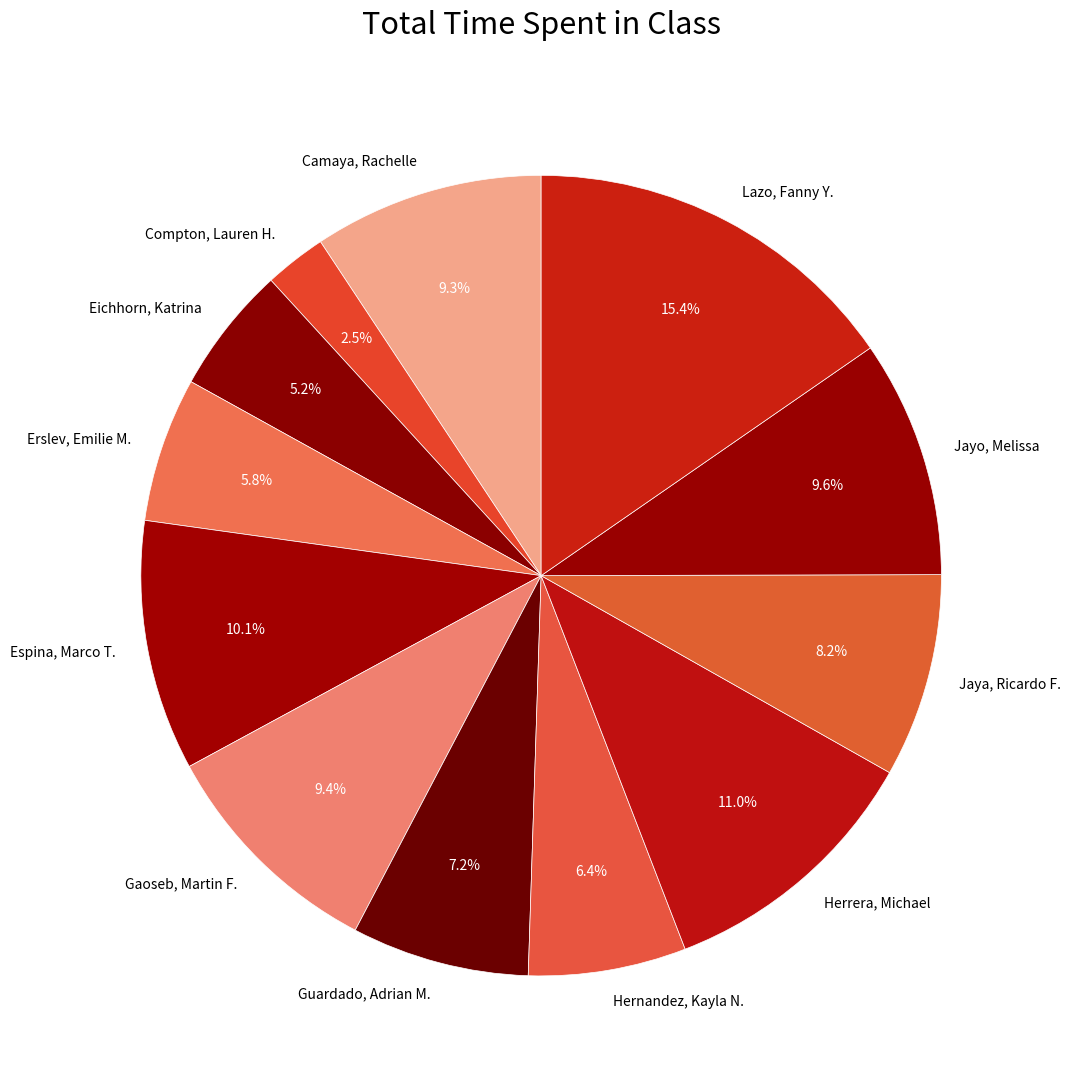

To the nearest percent, what is the combined percentage of Jayo, Melissa and Herrera, Michael?

21%